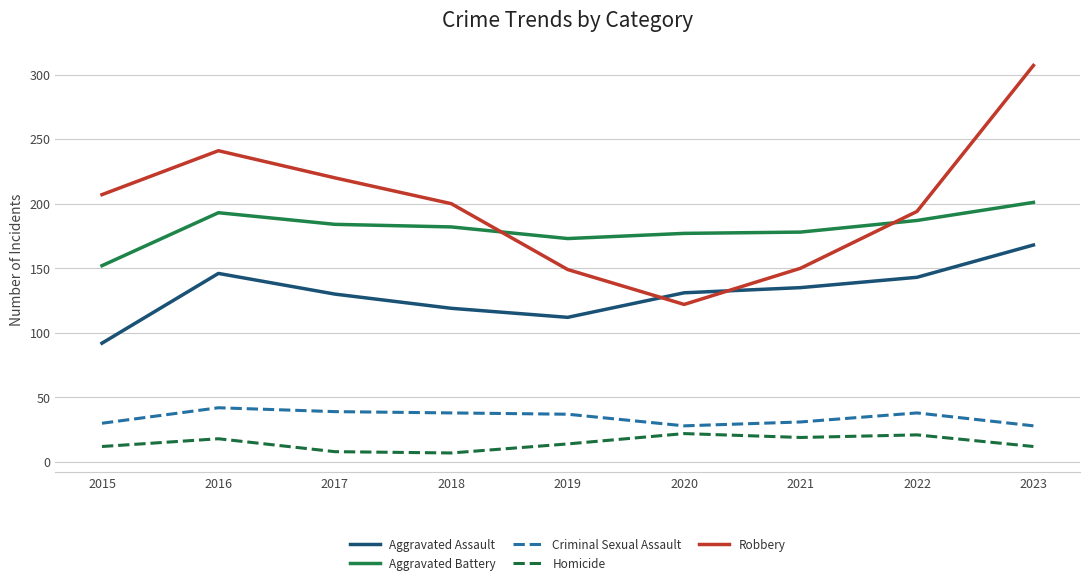

What is the maximum value shown in the chart?

307